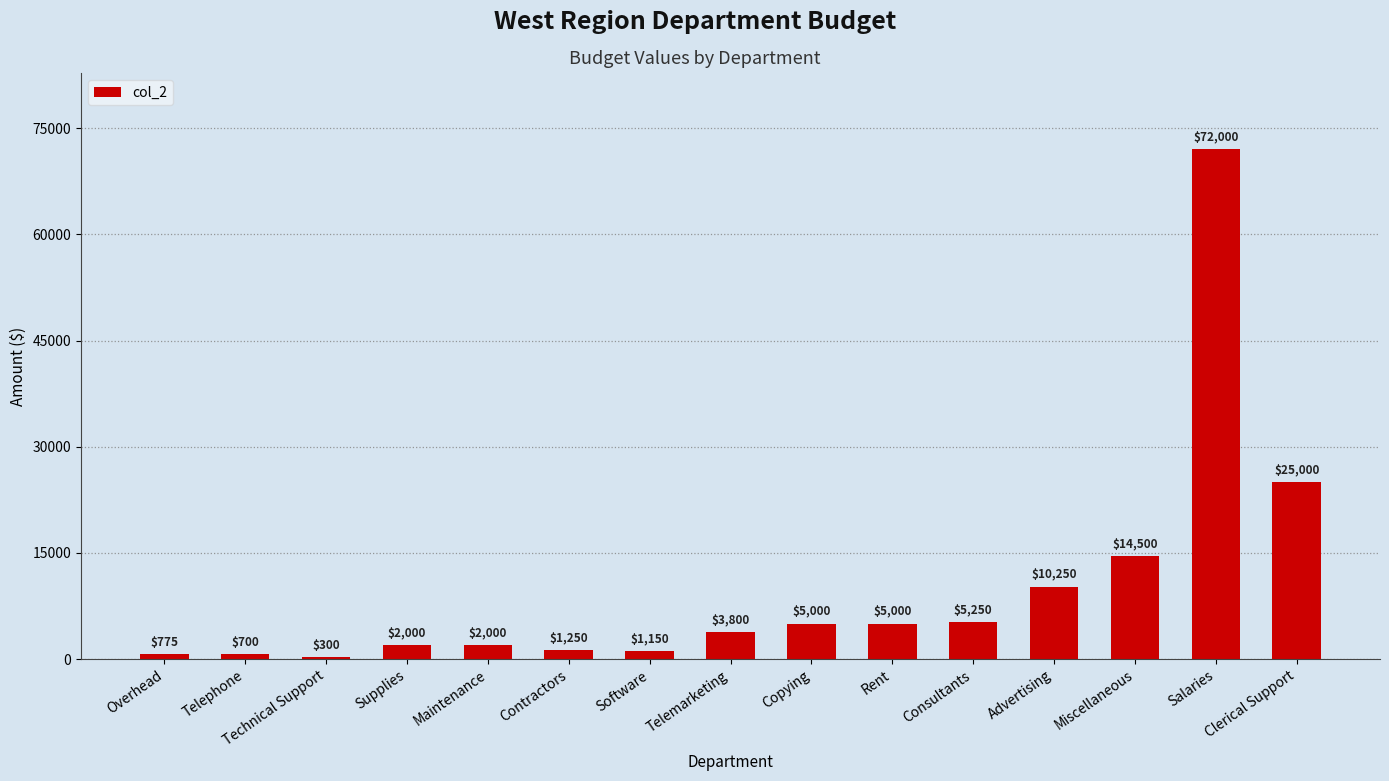

Count the number of data series in this chart.

1